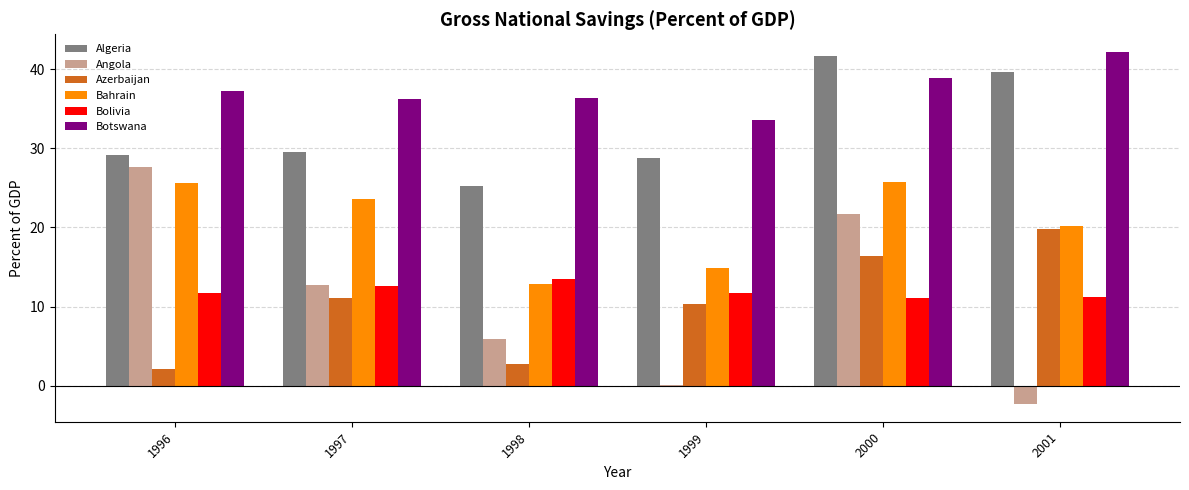

Which category has the highest value in the Angola series?

1996